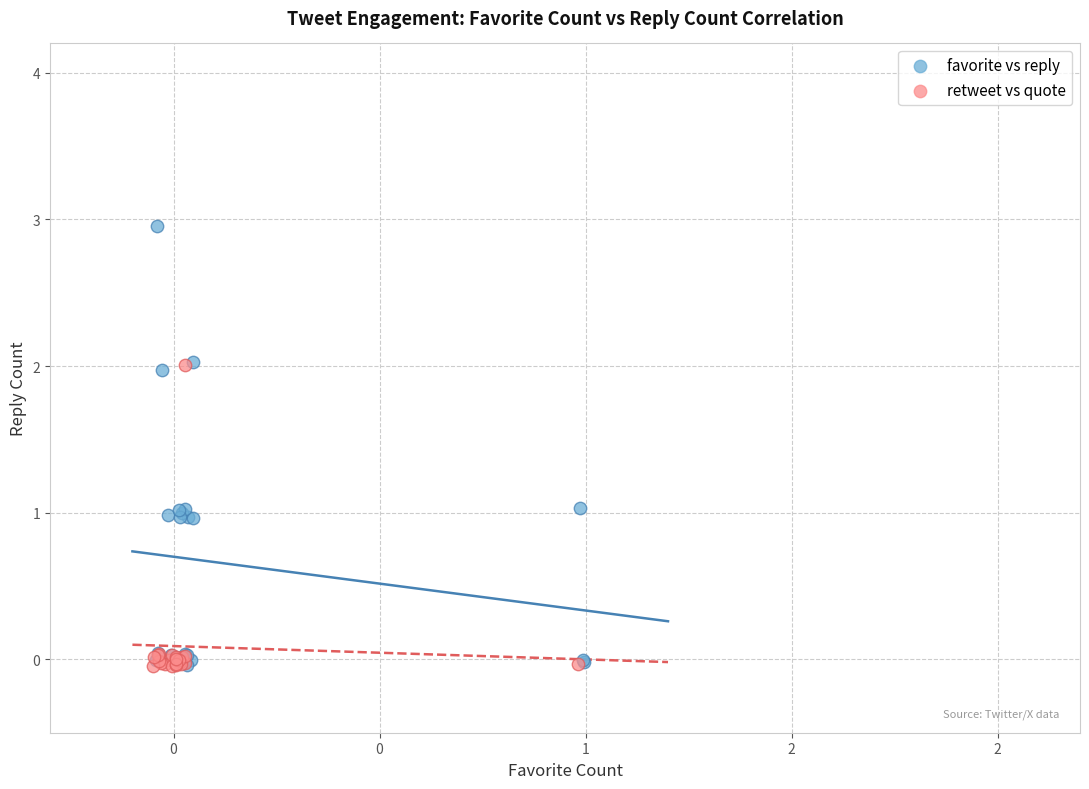

Which series reaches the maximum Y coordinate?

favorite vs reply